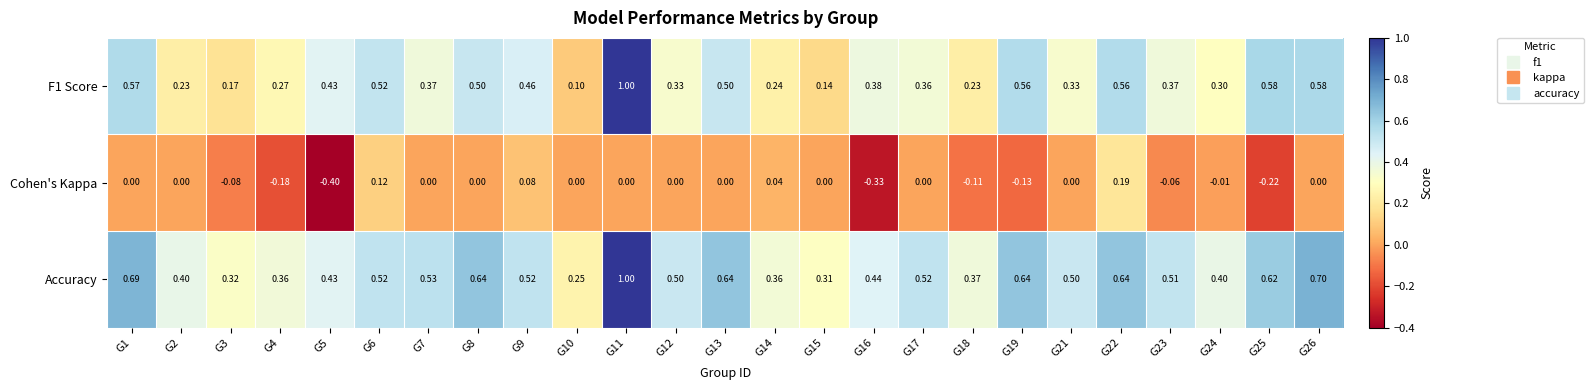

Between G5 and G24, which series saw the biggest shift?

Cohen's Kappa